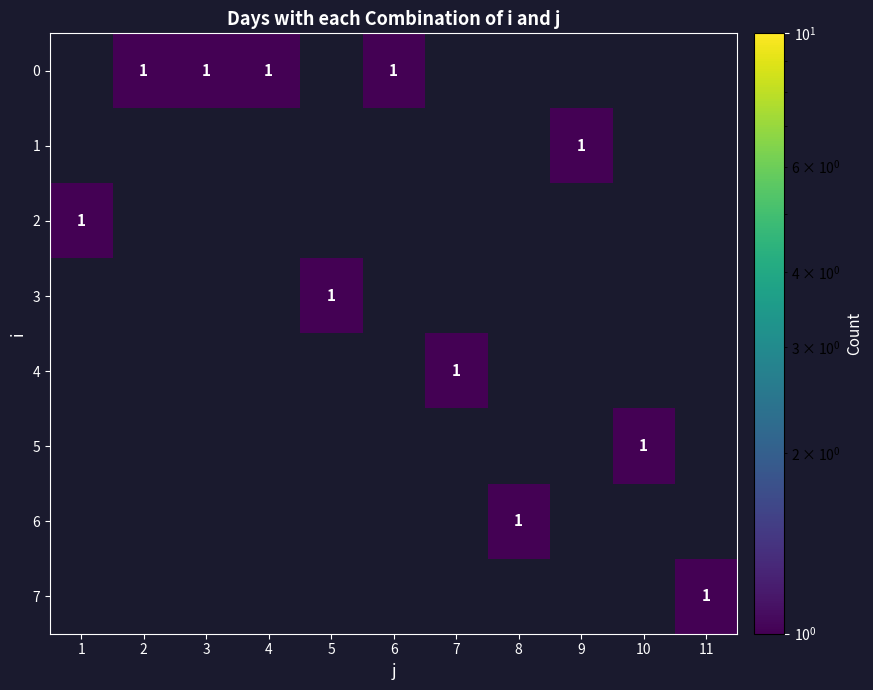

What is the difference between the highest and lowest values at 3?

1